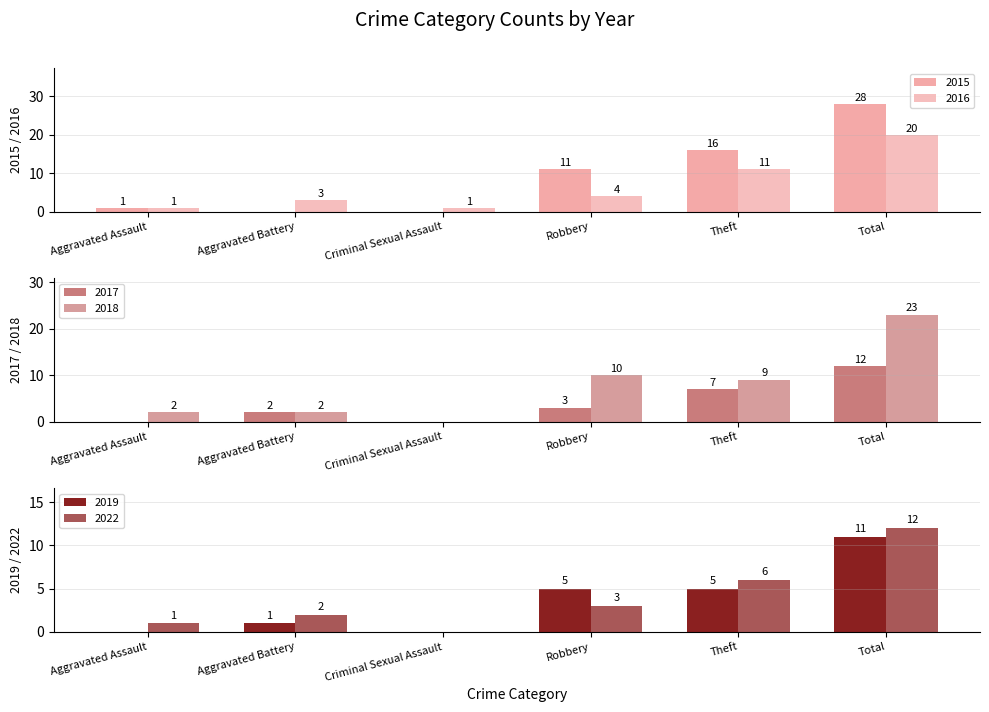

What is the value of the 2019 bar at the 6th from the left?

11